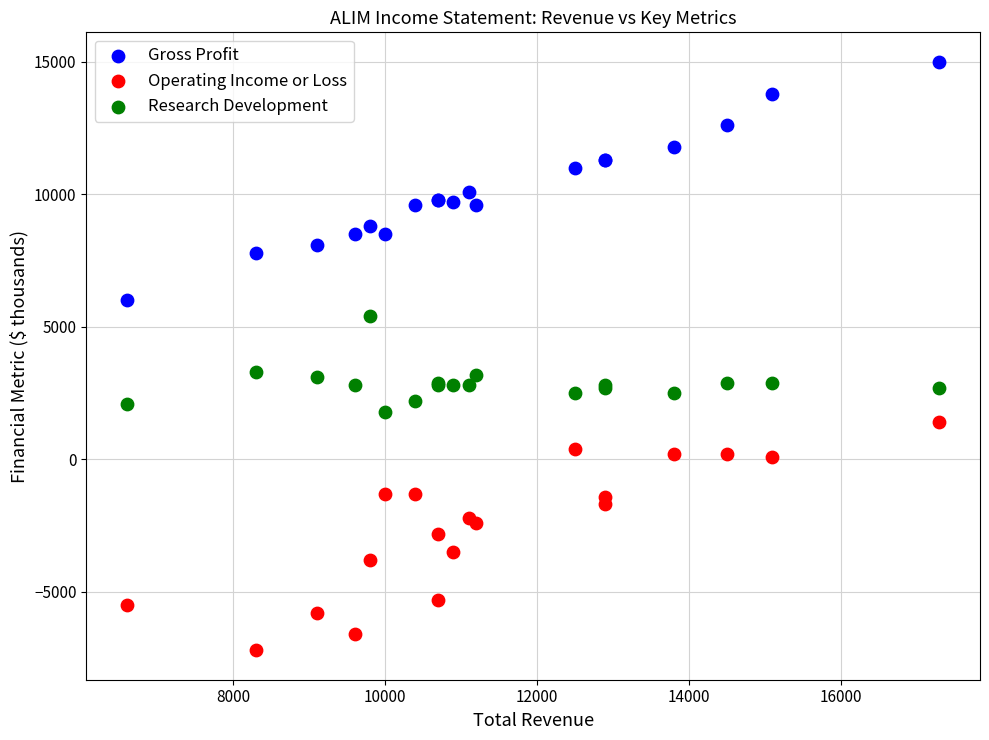

Which series has the largest Y range (max minus min)?

Gross Profit